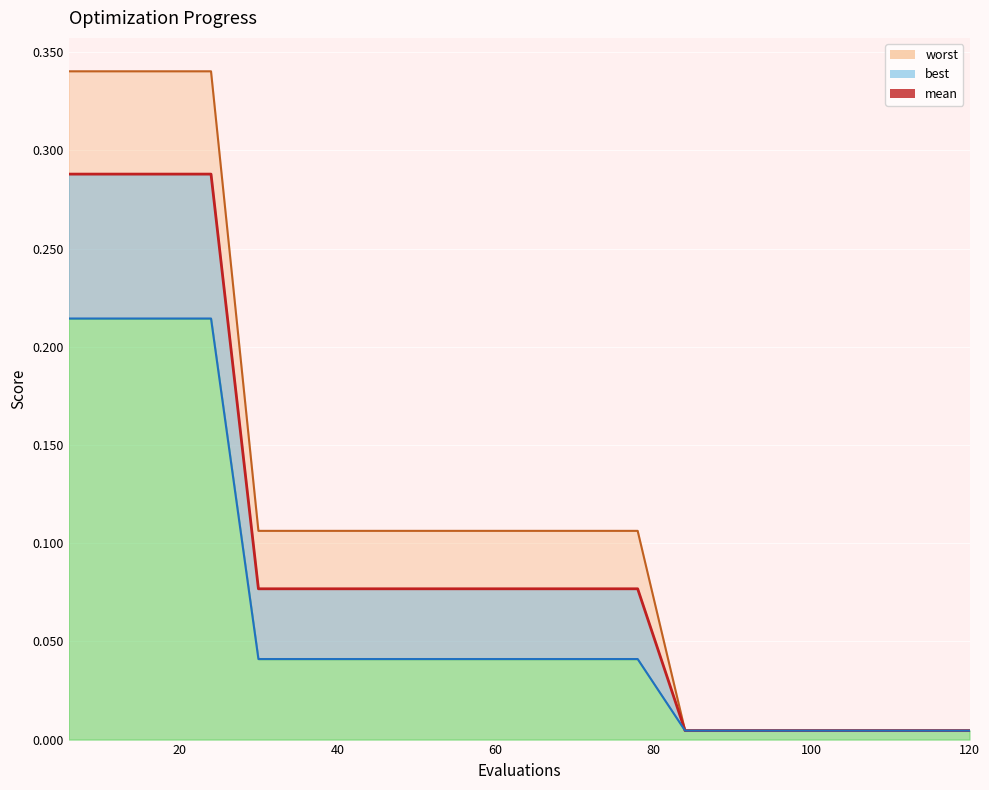

True or false: the data has more than 2 interior local peaks.

False